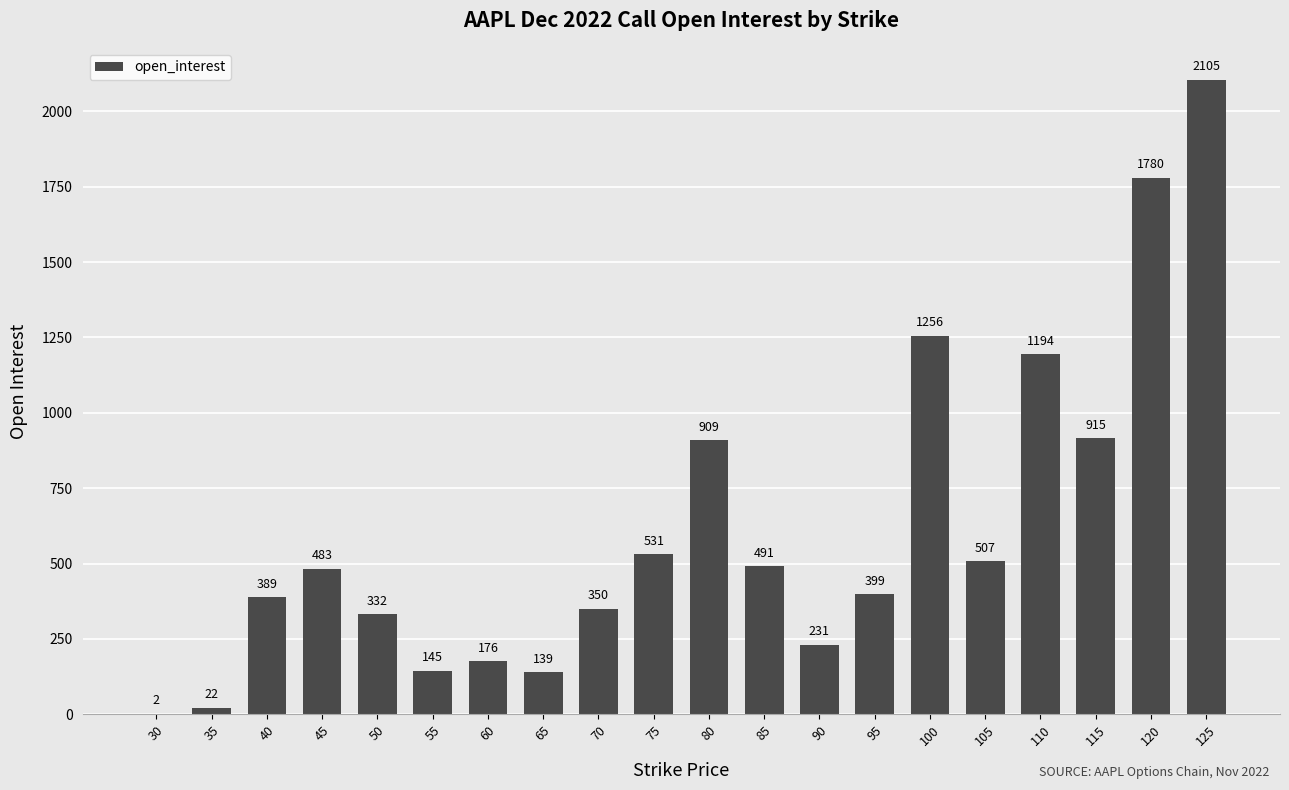

The value at 75 is 728. True or false?

False